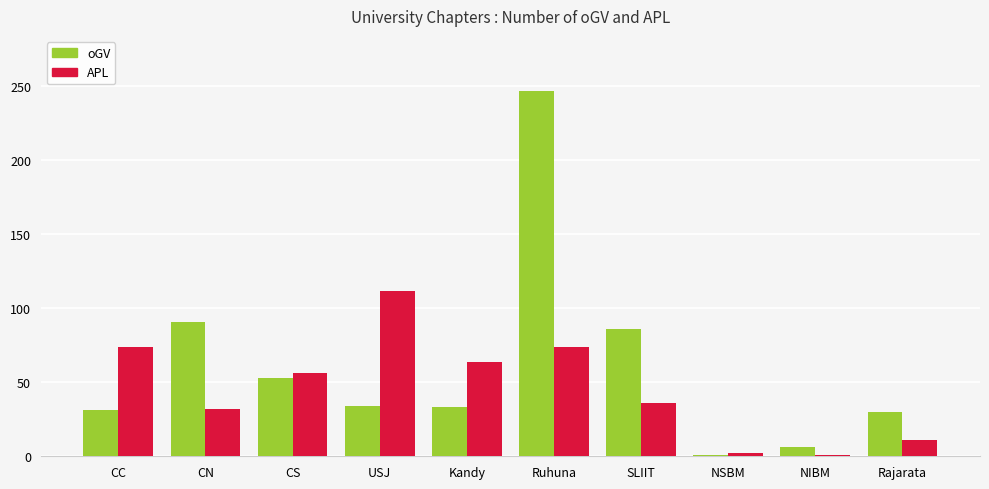

Which series has the largest range (max minus min)?

oGV